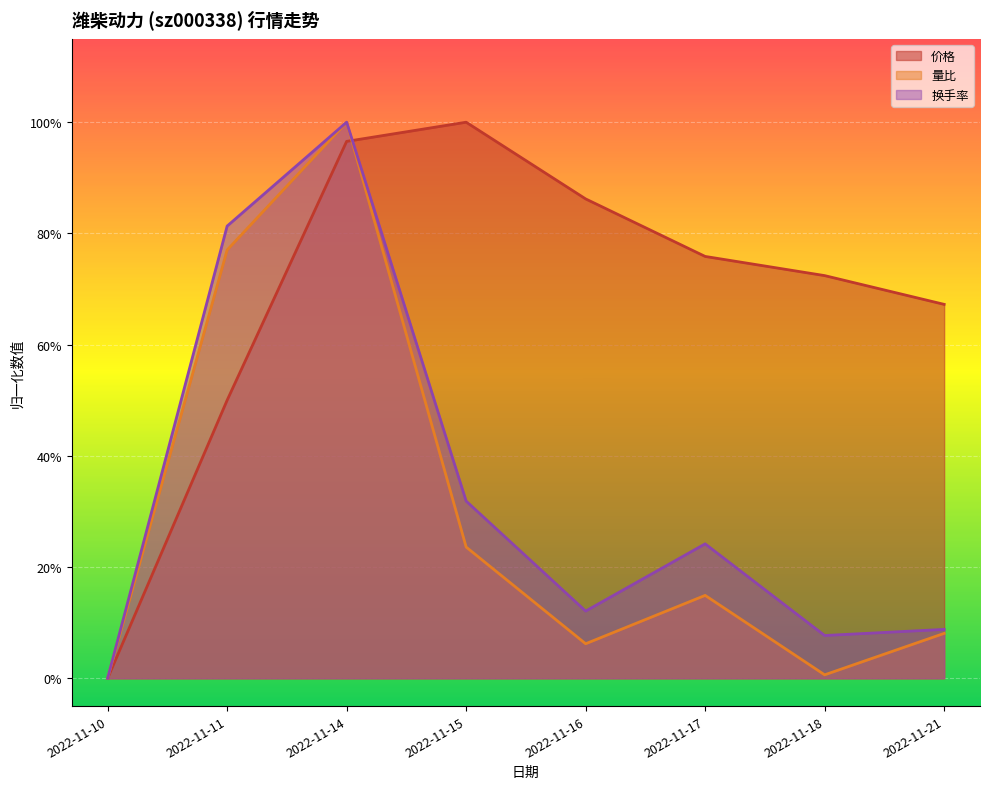

How many interior local valleys does the 换手率 series have?

2